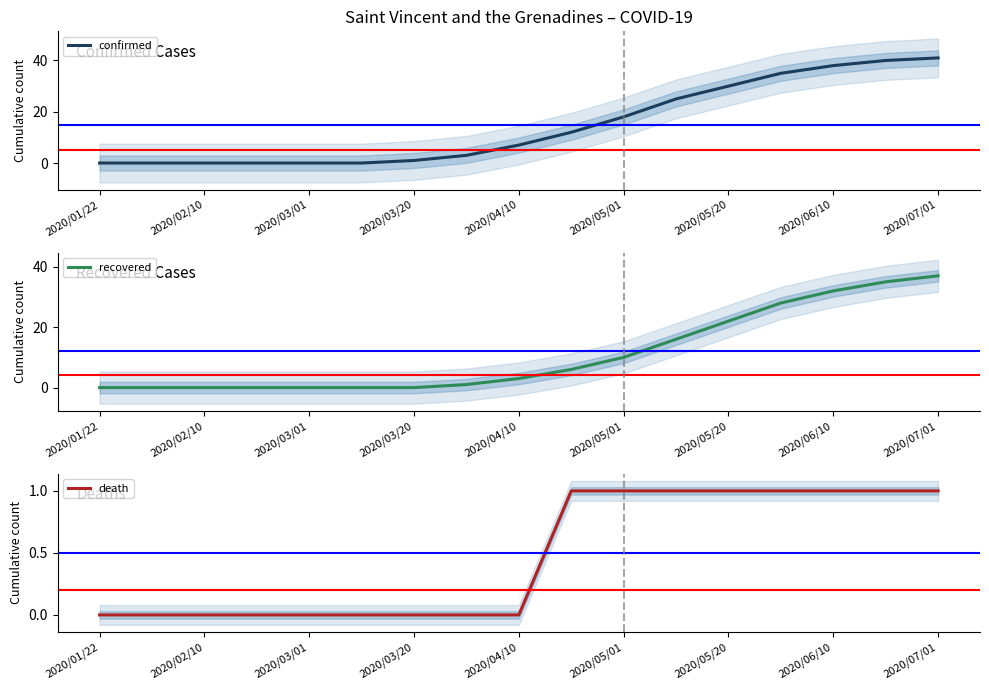

Is it true that confirmed equals 1 at 2020/03/20?

True